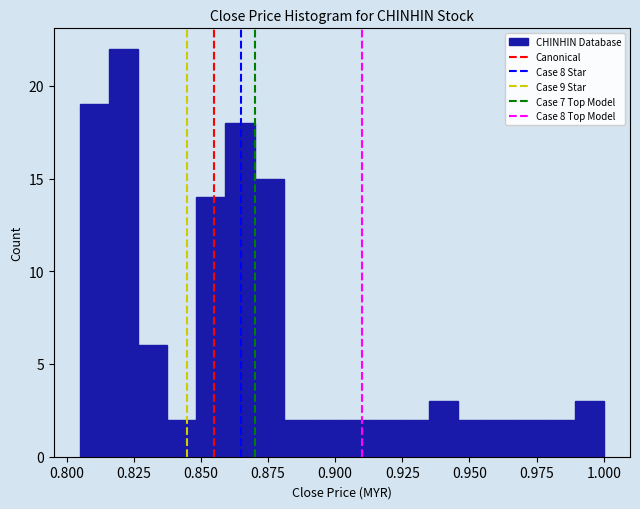

Read against the x-axis, roughly where is the centre of the tallest bar?

0.820